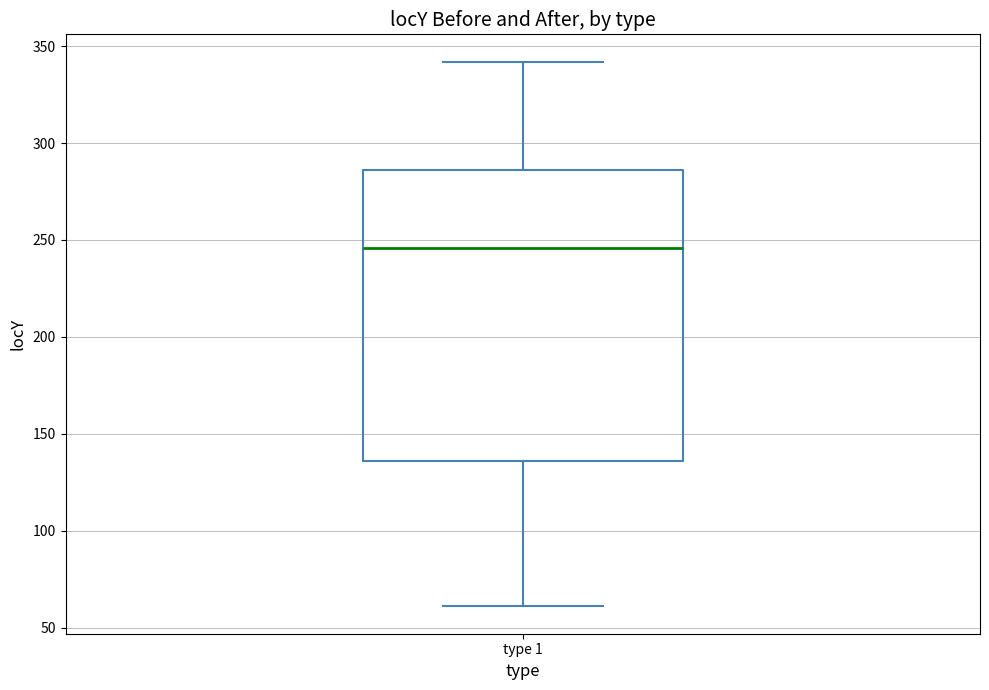

Read this box plot against the y-axis: the position of the median line, the range covered by the box, and the ends of both whiskers. The values are not printed on the chart, so give them approximately, as read against the axis.

median 245, box 135 to 285, whiskers 60 to 340